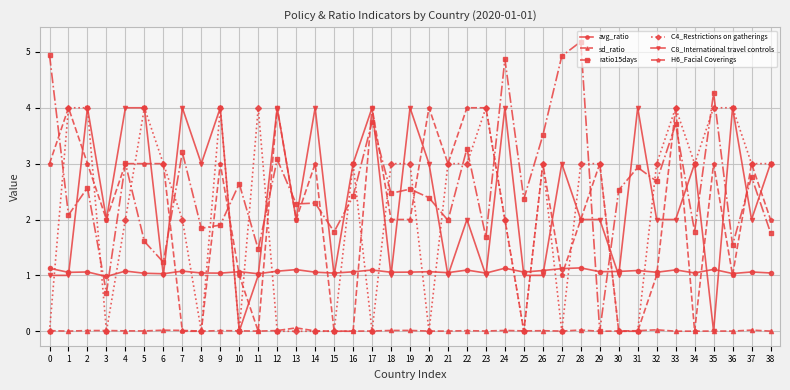

What are all the series names shown in the legend?

avg_ratio, sd_ratio, ratio15days, C4_Restrictions on gatherings, C8_International travel controls, H6_Facial Coverings